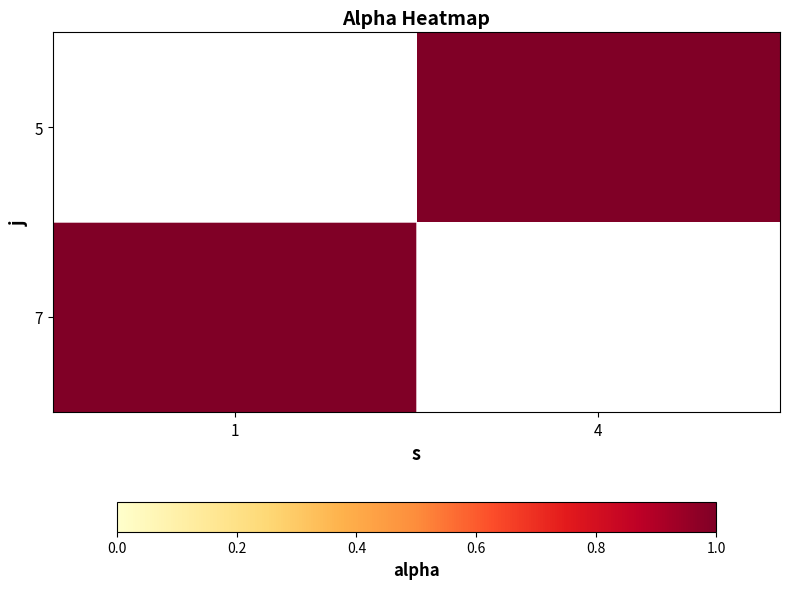

What is the greatest value displayed?

1.0